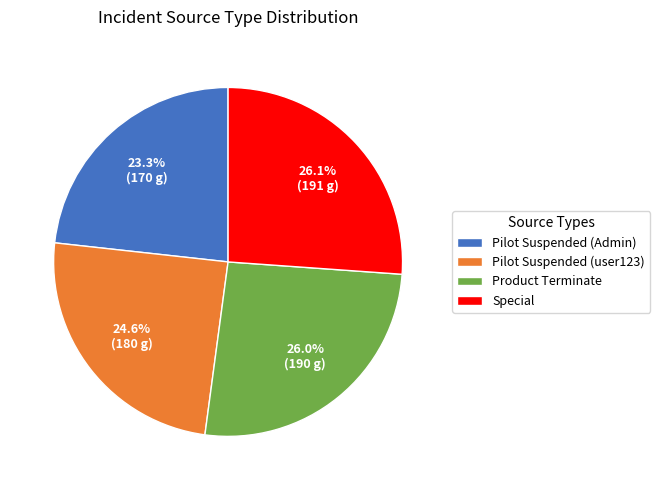

To the nearest percent, what portion does Pilot Suspended (user123) represent?

25%